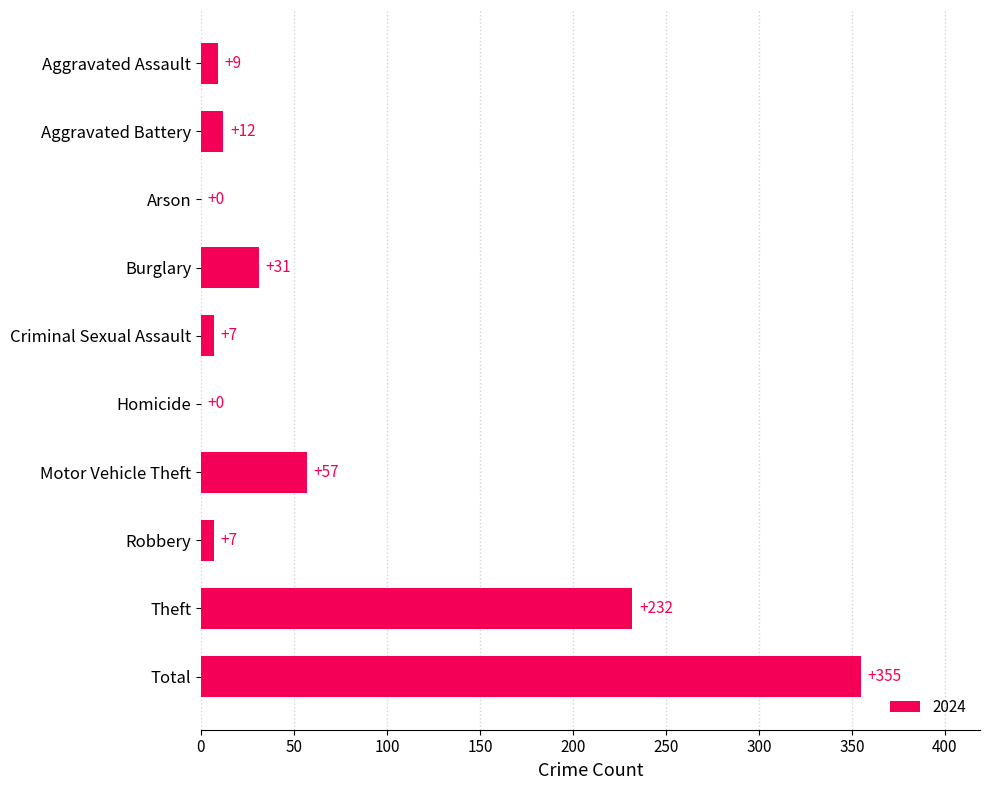

Approximately how many times larger is the value at Total compared to Burglary?

11.5